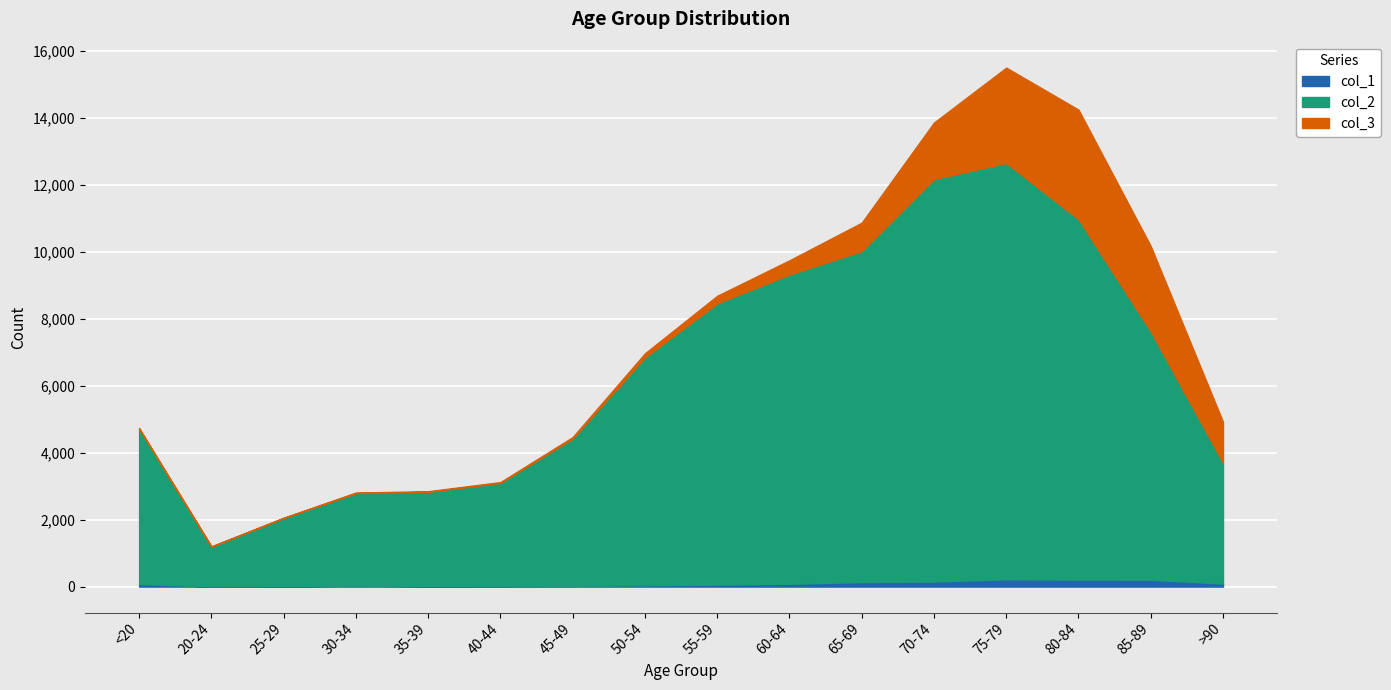

True or false: col_2 and col_3 cross at least once.

False